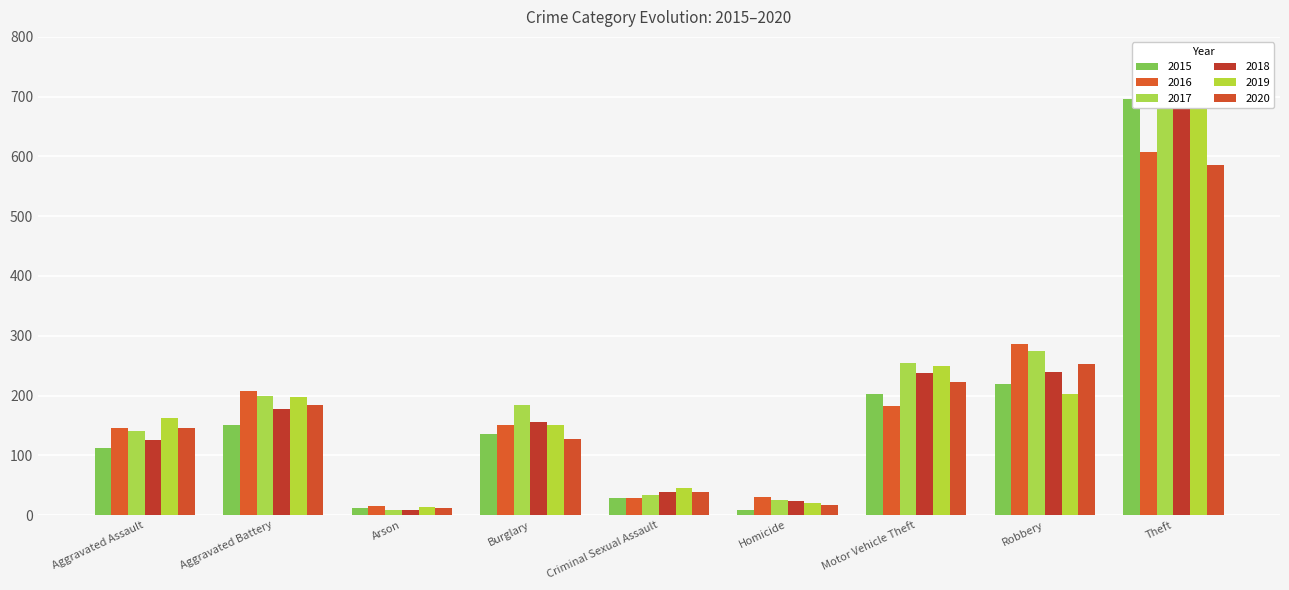

What is the difference between the 2019 values at Homicide and Robbery?

183